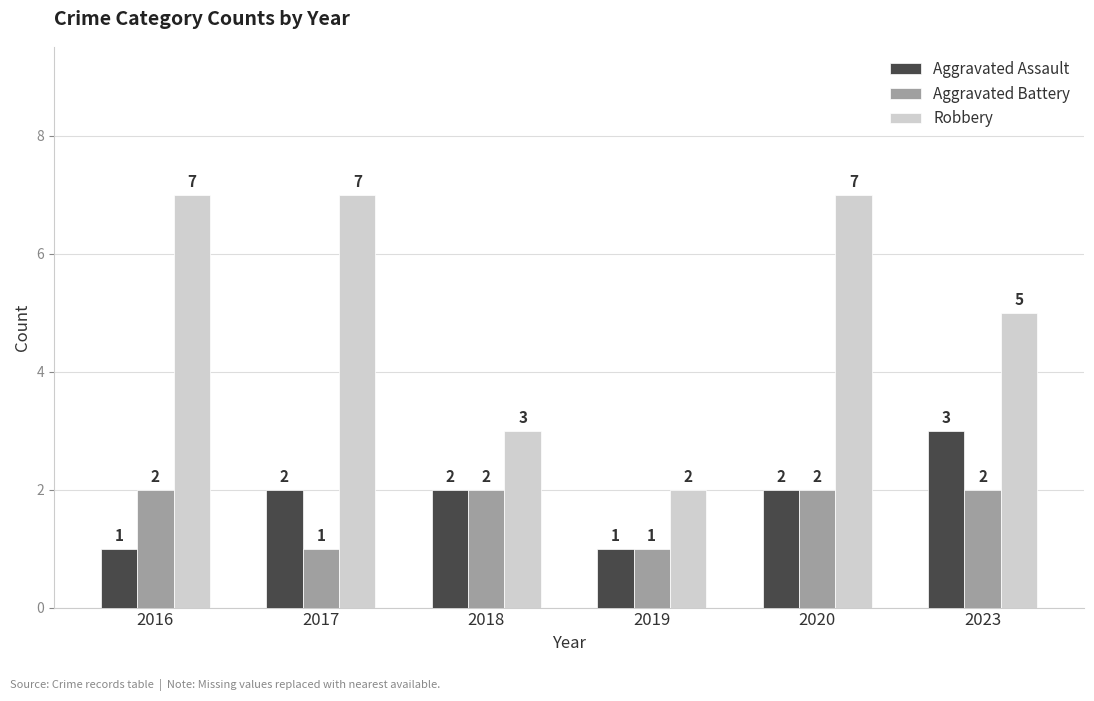

What is the total value across all series at 2023?

10